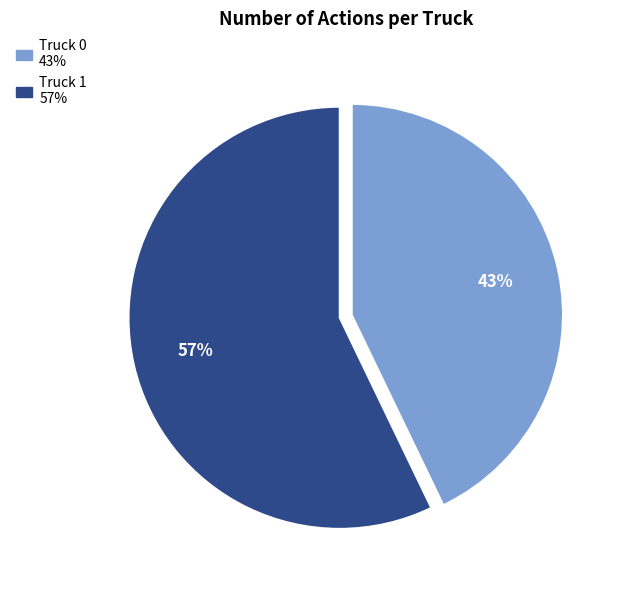

Which category has the smallest portion of the pie?

Truck 0